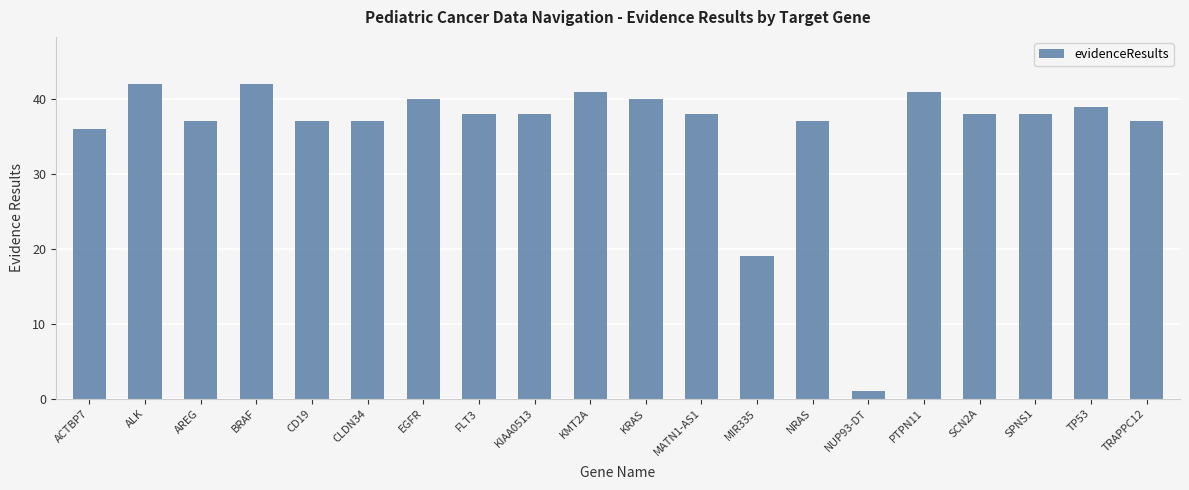

What is the label of the 1st bar from the left?

ACTBP7